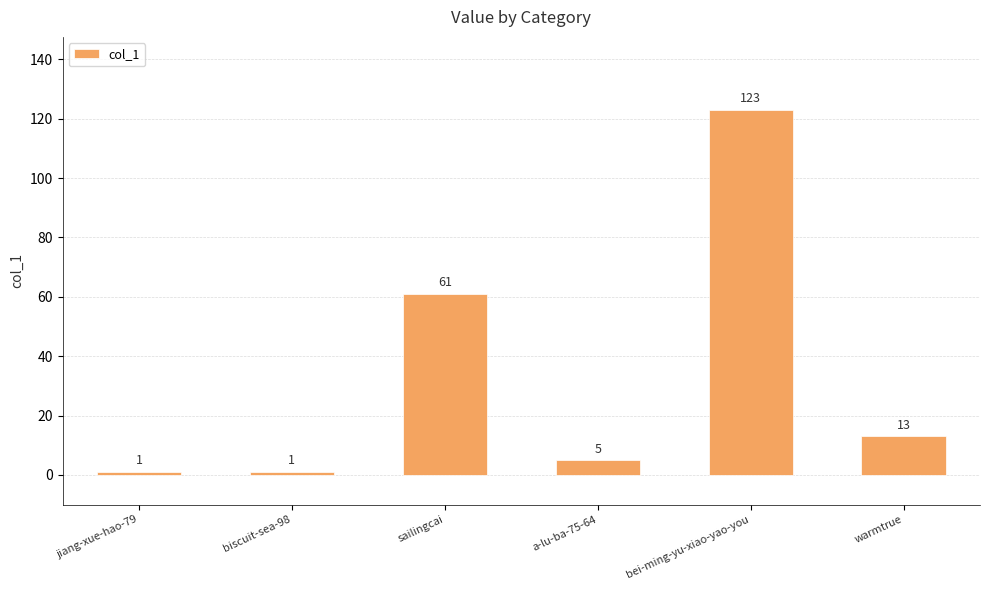

What is the sum of the values at warmtrue and sailingcai?

74